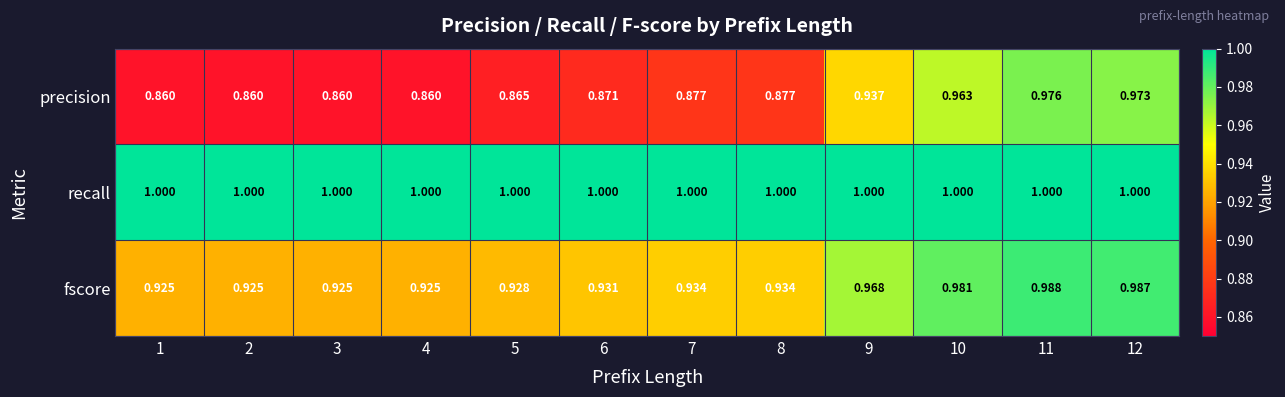

What is the total value across all series at 12?

3.0